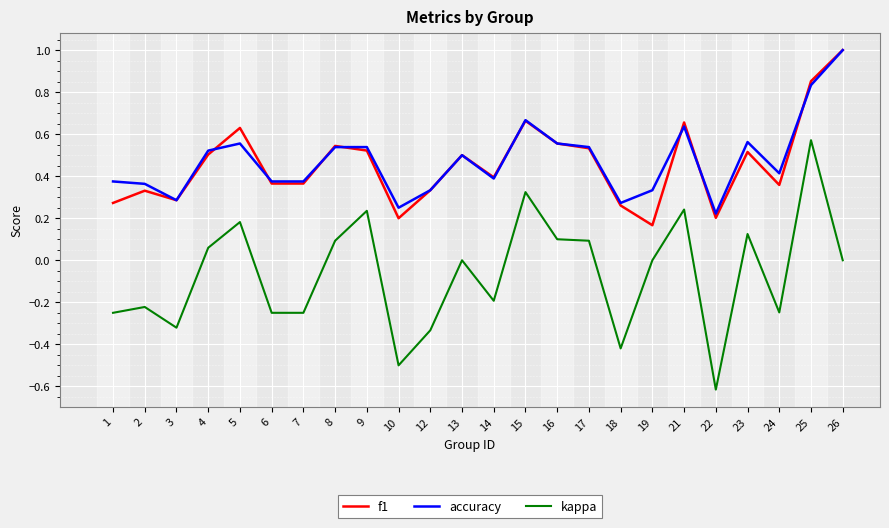

What is the greatest value displayed?

1.0